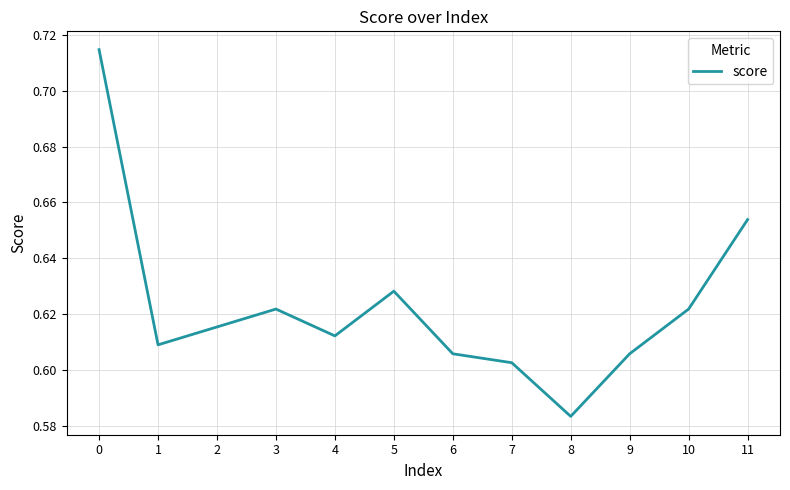

Which category has the lowest value across all series?

8